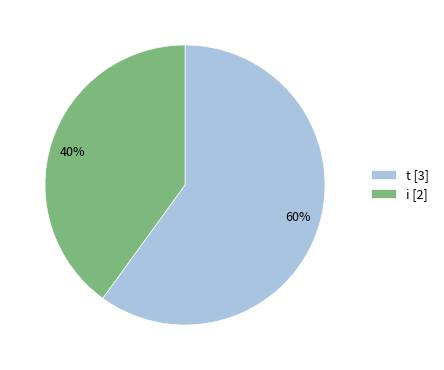

Rank the categories by value from lowest to highest.

i, t